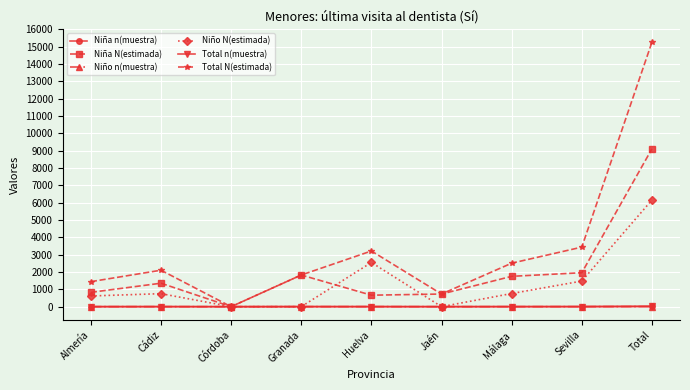

Is it true that Niño N(estimada) equals 3211 at Granada?

False